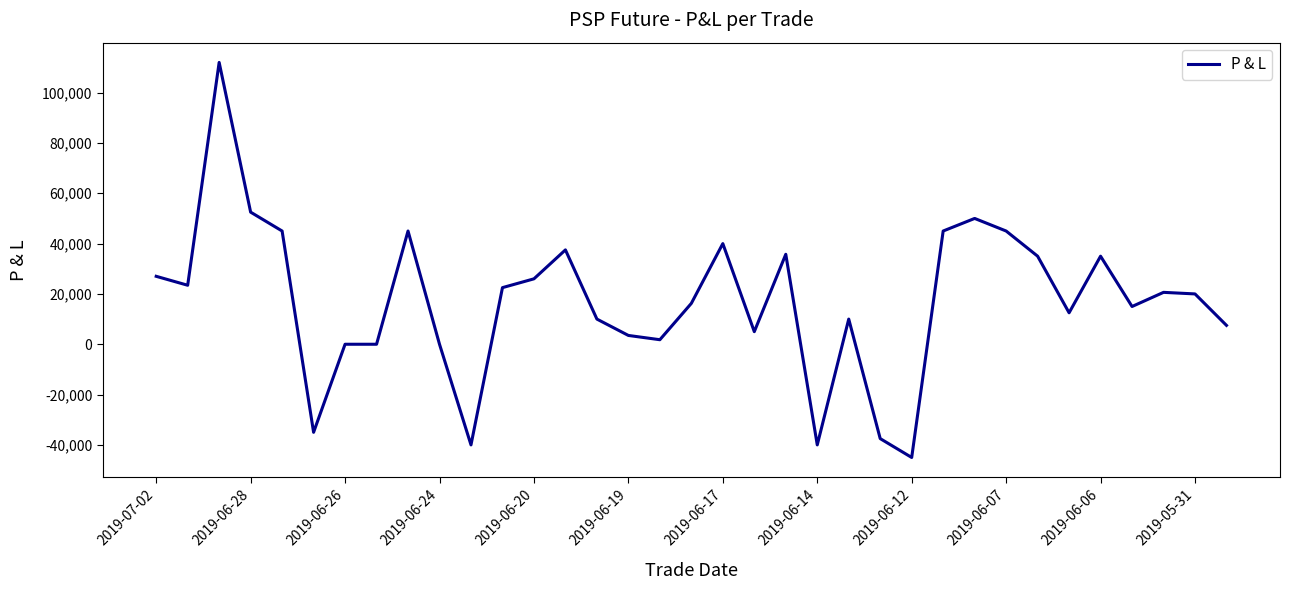

What is the smallest value displayed?

-45000